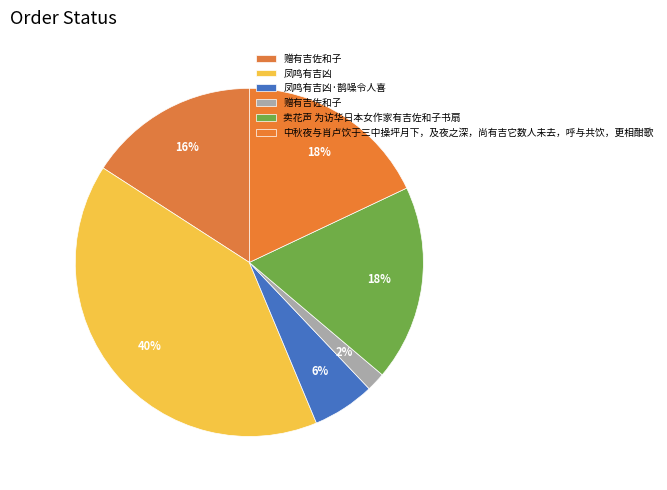

To the nearest percent, what is the difference between the largest and smallest slice percentages?

39%